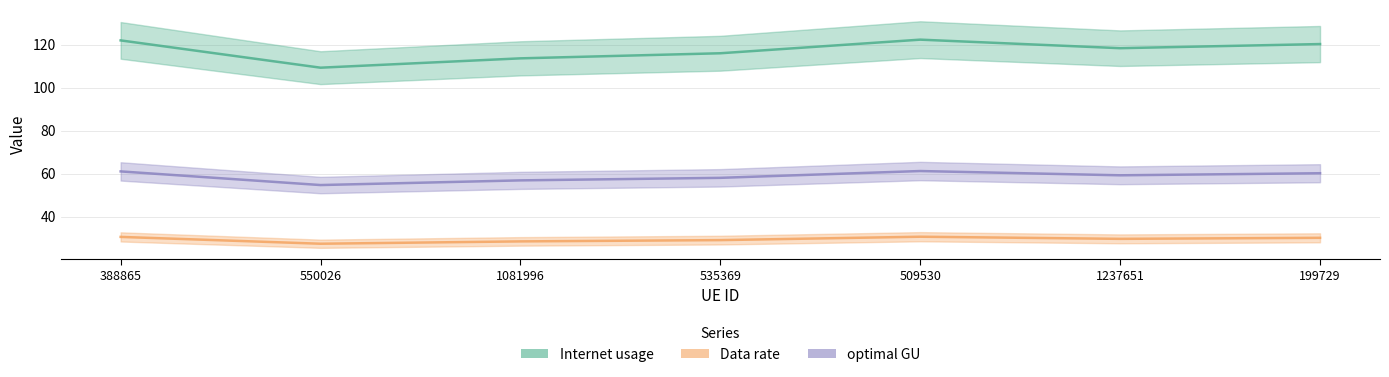

Is it true that Data rate equals 14.9 at 535369?

False